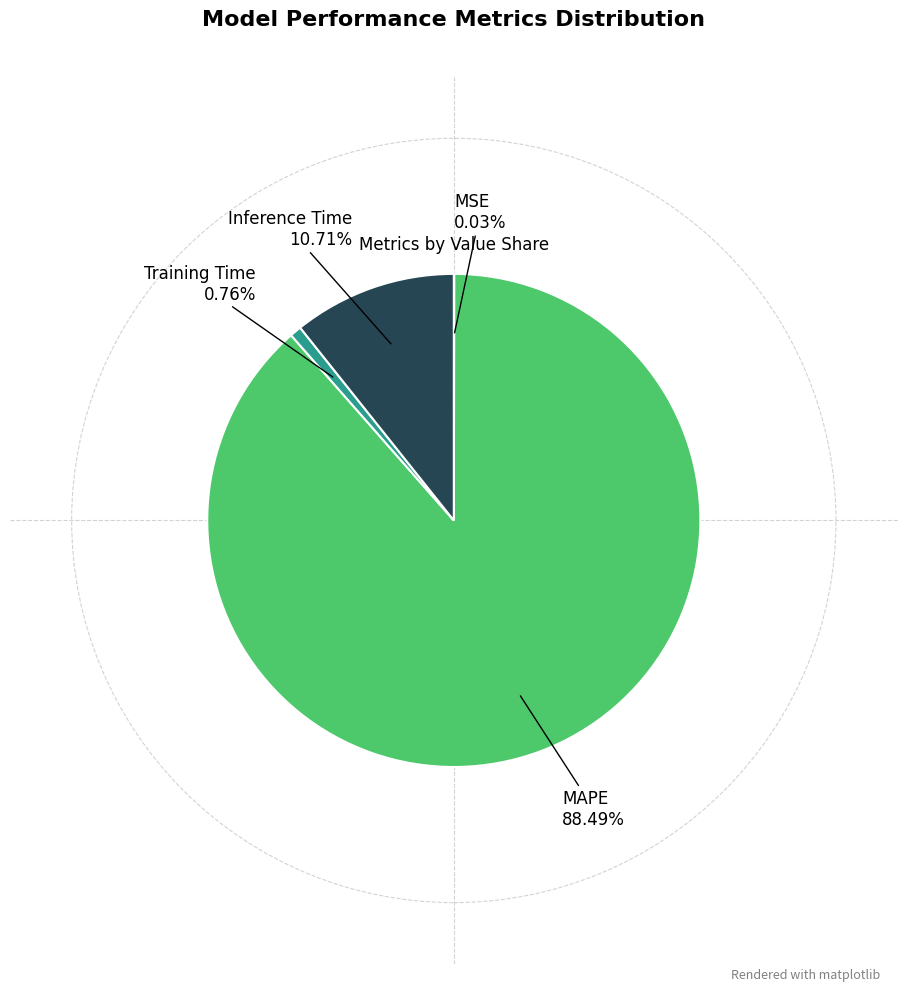

Is there any slice that represents more than half of the pie?

Yes